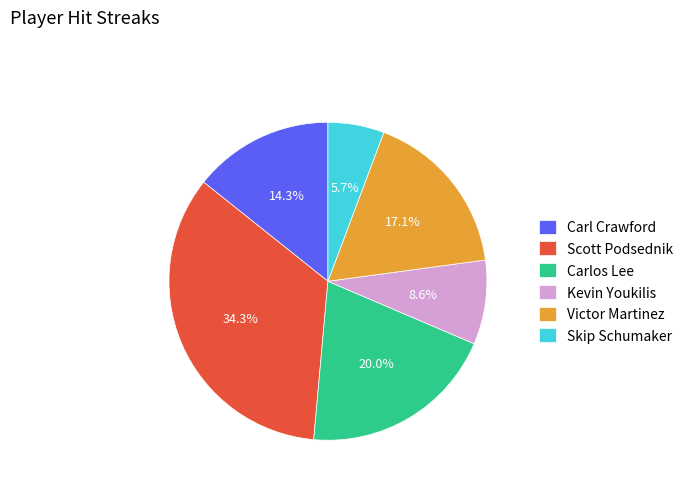

To the nearest percent, what is the combined percentage of Scott Podsednik and Skip Schumaker?

40%